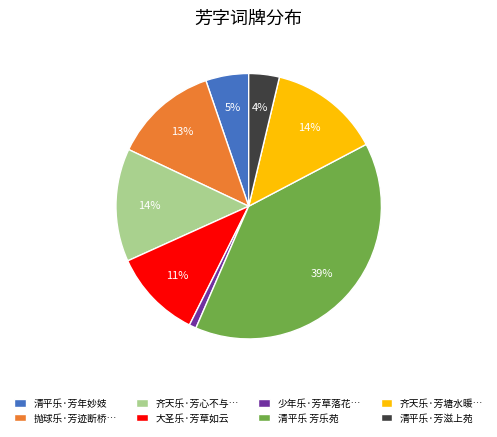

What percentage is the 清平乐·芳年妙妓 slice, to the nearest percent?

5%